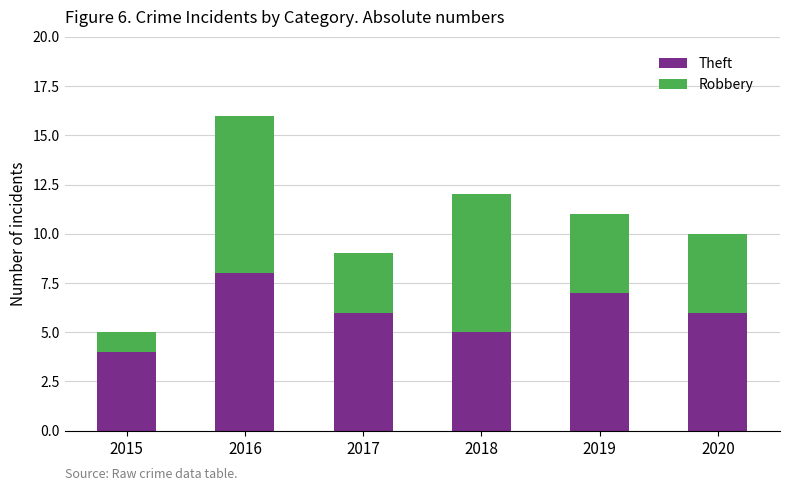

How many Theft values are between 5 and 7?

4